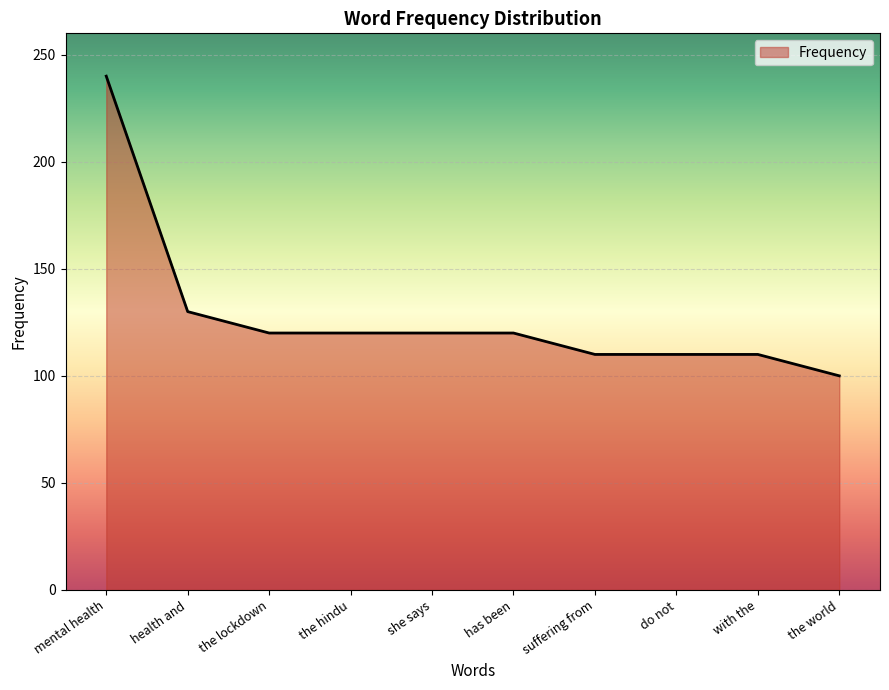

How many lines are shown in the chart?

1